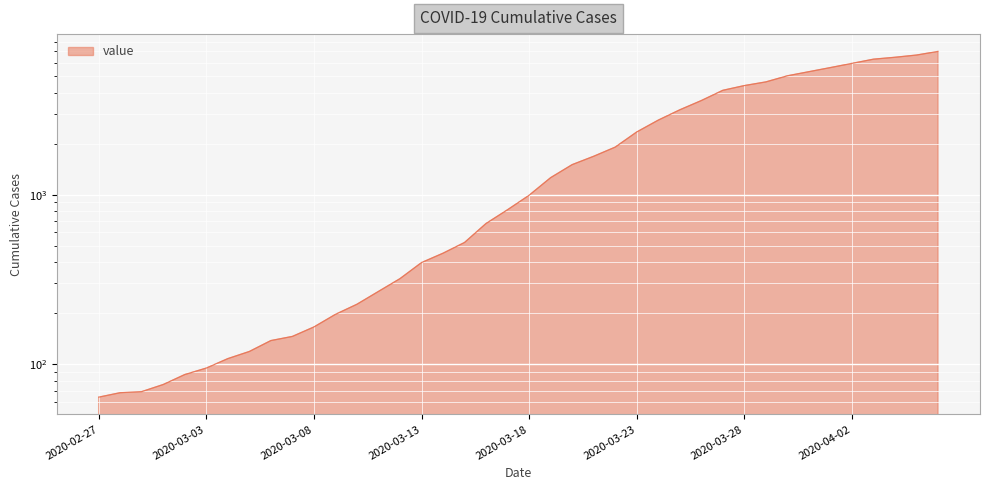

At which label is the value closest to 3533?

2020-03-26